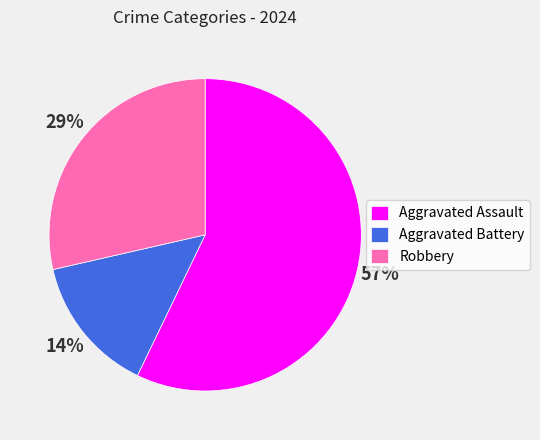

Which slice represents more than half of the pie?

Aggravated Assault